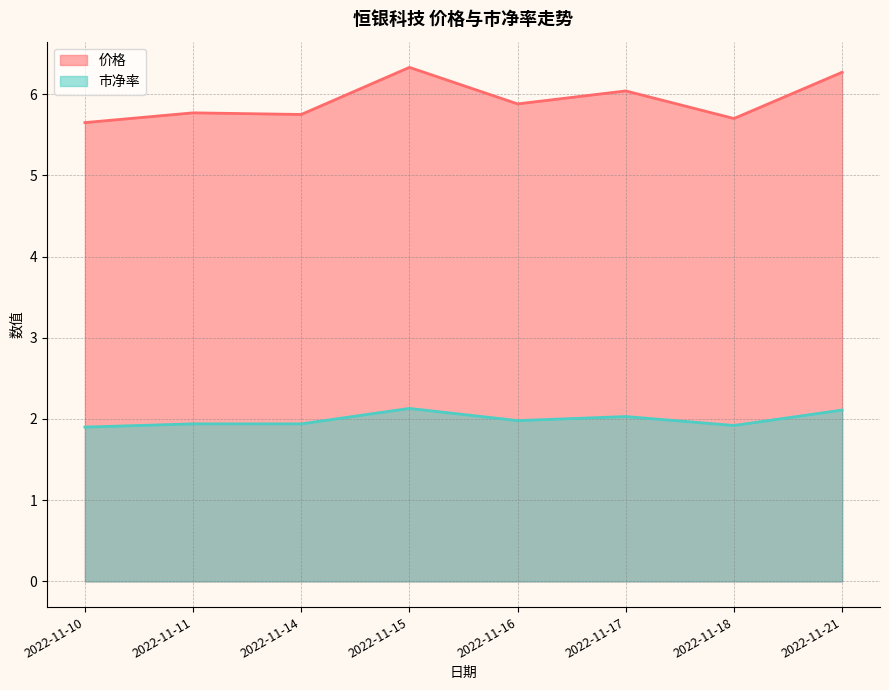

Reading left to right, what are all the values shown in this chart?

价格: 2022-11-10=5.7	2022-11-11=5.8	2022-11-14=5.8	2022-11-15=6.3	2022-11-16=5.9	2022-11-17=6.0	2022-11-18=5.7	2022-11-21=6.3
市净率: 2022-11-10=1.9	2022-11-11=1.9	2022-11-14=1.9	2022-11-15=2.1	2022-11-16=2.0	2022-11-17=2.0	2022-11-18=1.9	2022-11-21=2.1